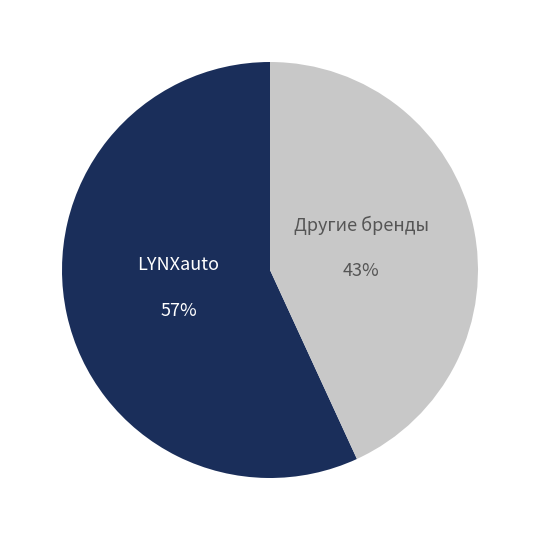

Is there a majority slice in this chart?

Yes